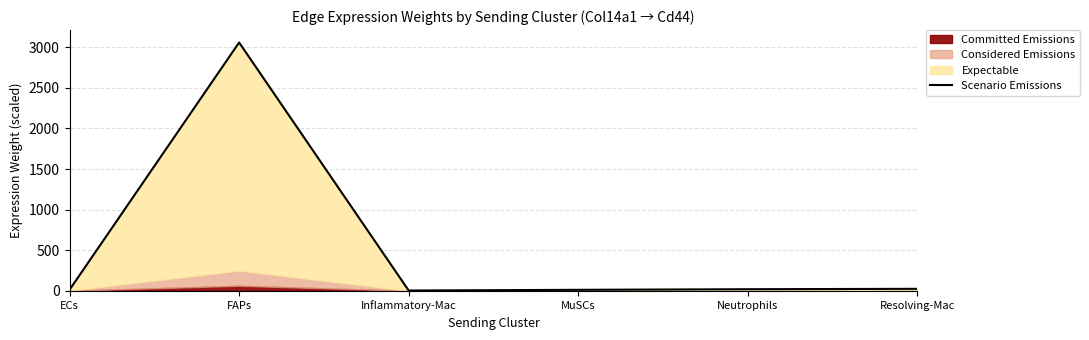

Read the value at Neutrophils.

19.7